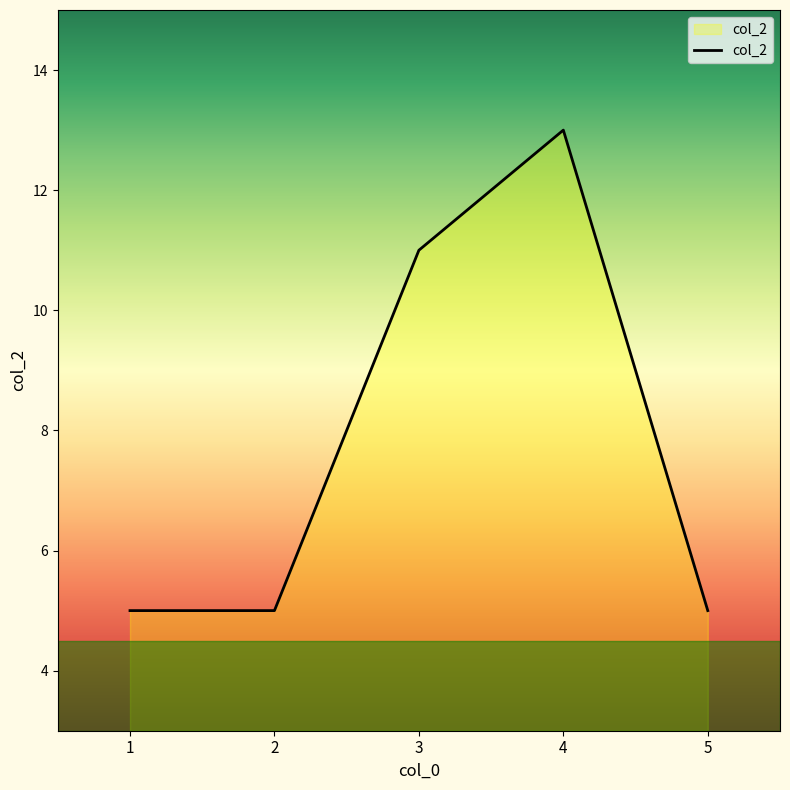

How many interior local peaks (higher than both neighbors) does the data have?

1